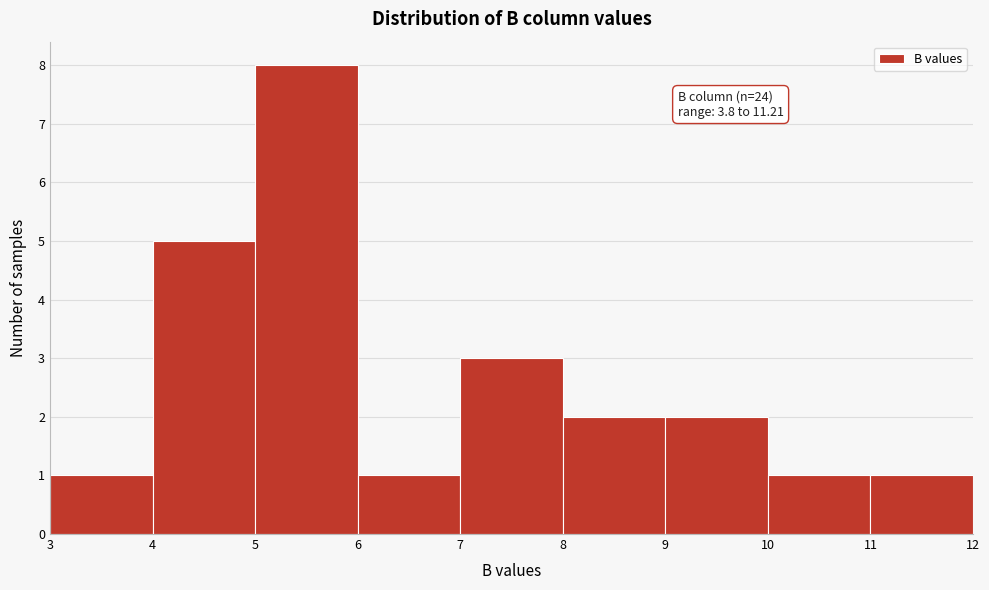

Over which range of the x-axis is the bar tallest?

5 to 6